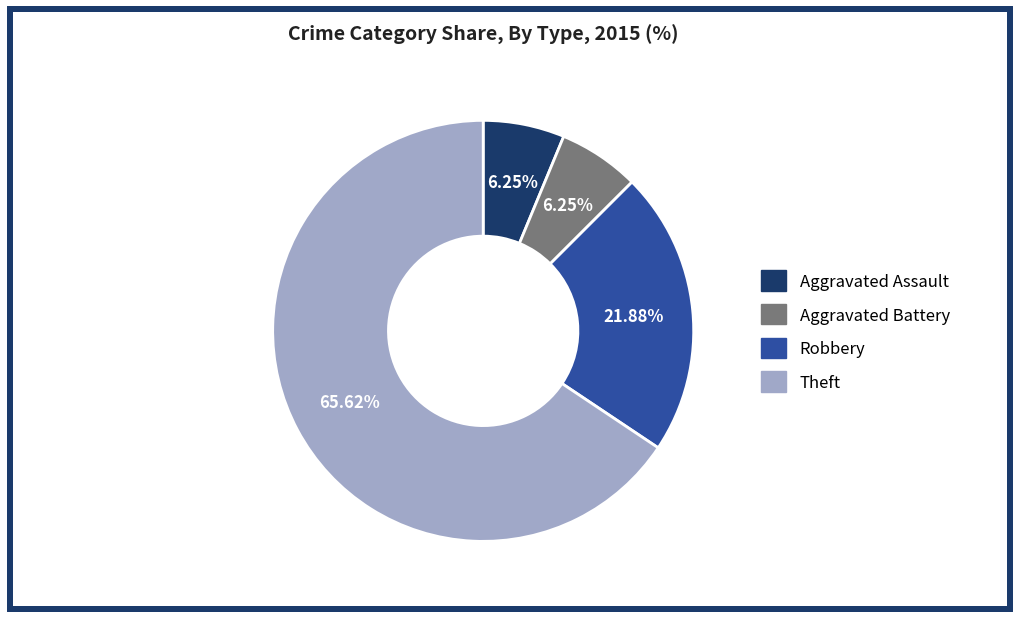

Which slice represents more than half of the pie?

Theft